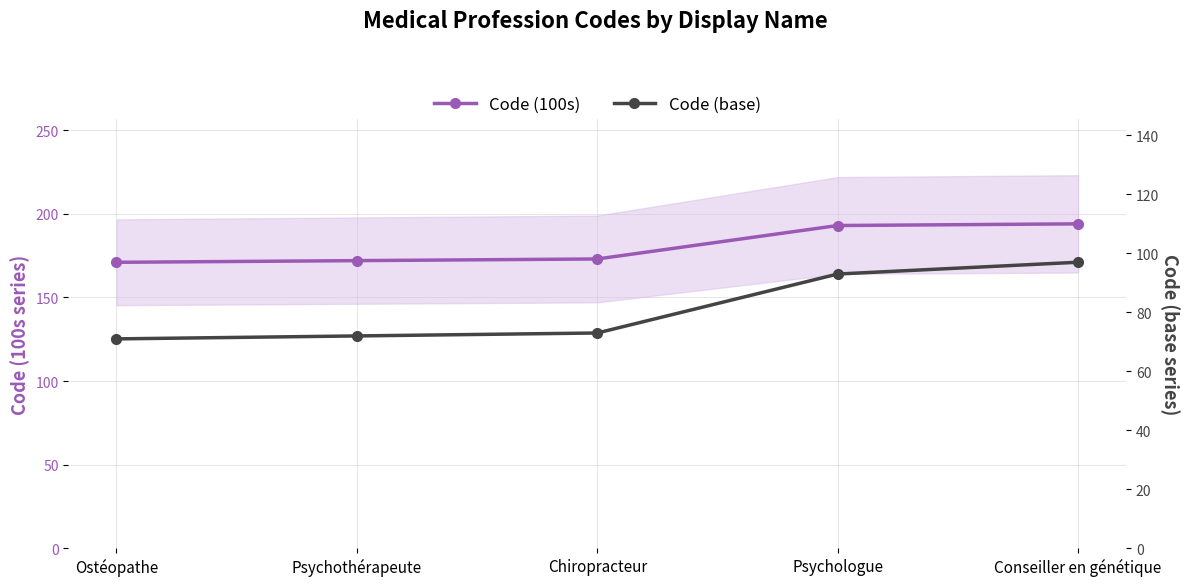

Which series has the largest range (max minus min)?

Code (base)